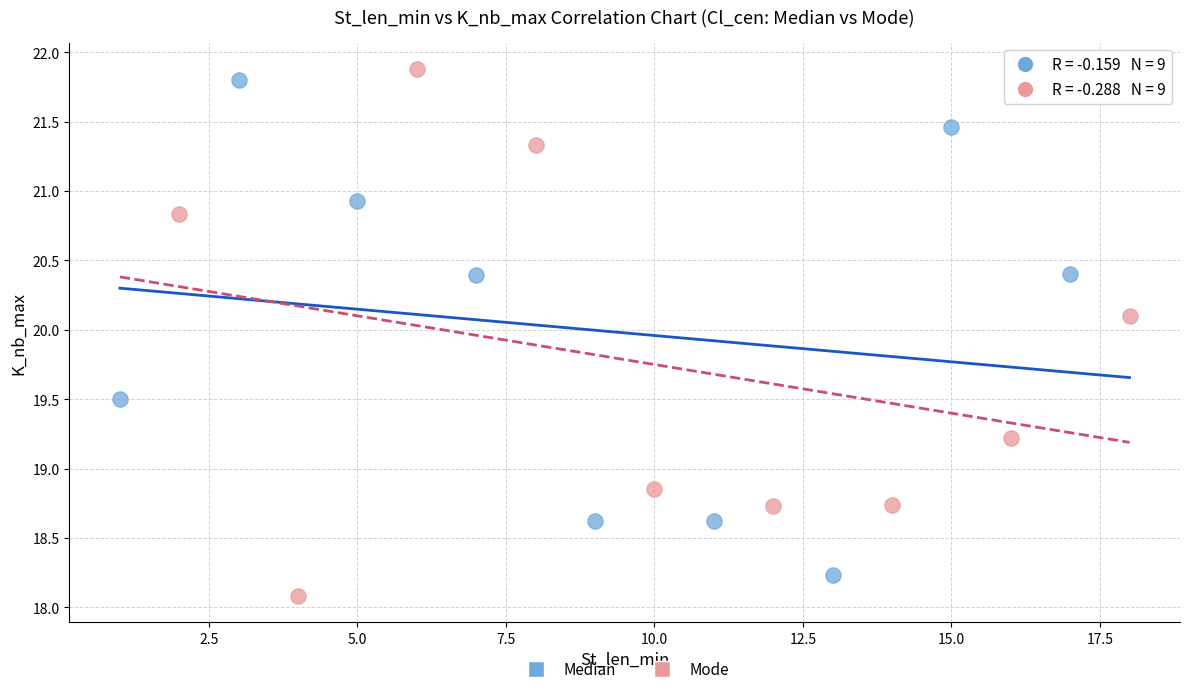

What are all the series names shown in the legend?

Median, Mode